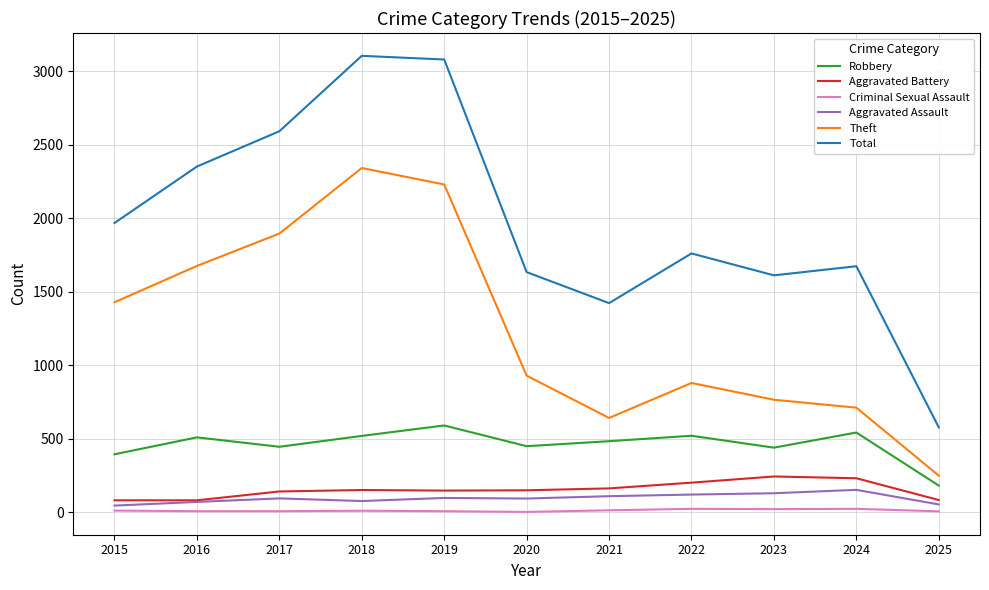

At which label does Robbery reach its minimum?

2025